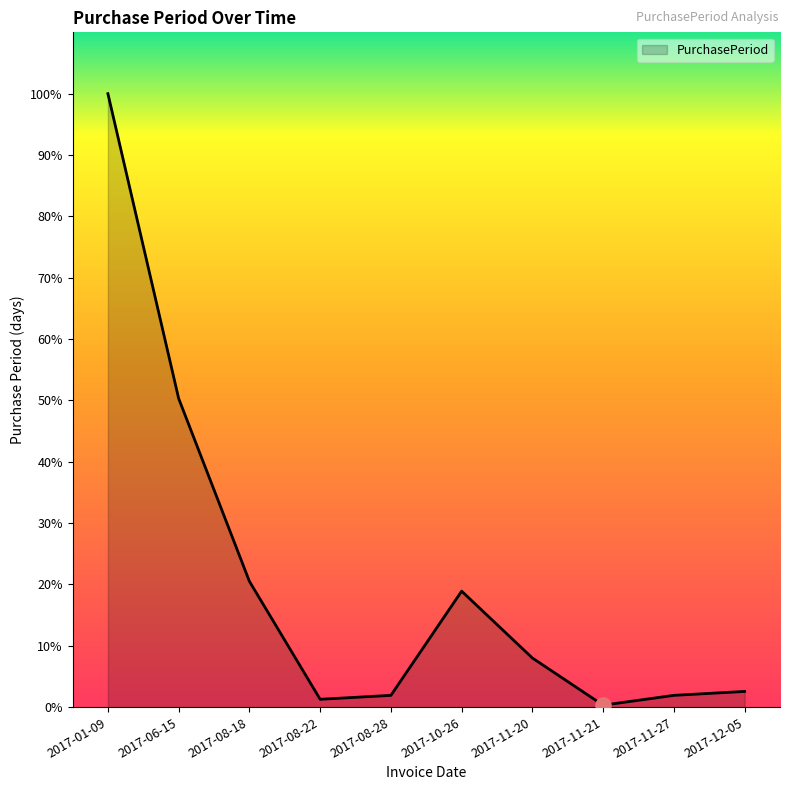

What is the ratio of the value at 2017-08-18 to the value at 2017-06-15?

0.4